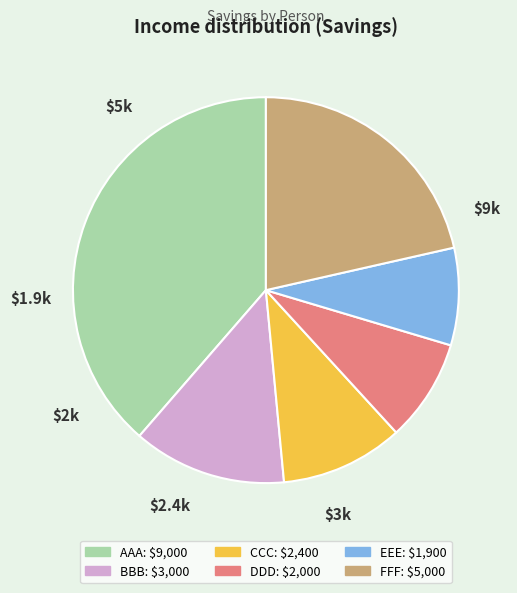

Combined, do DDD and CCC account for over 50%?

No